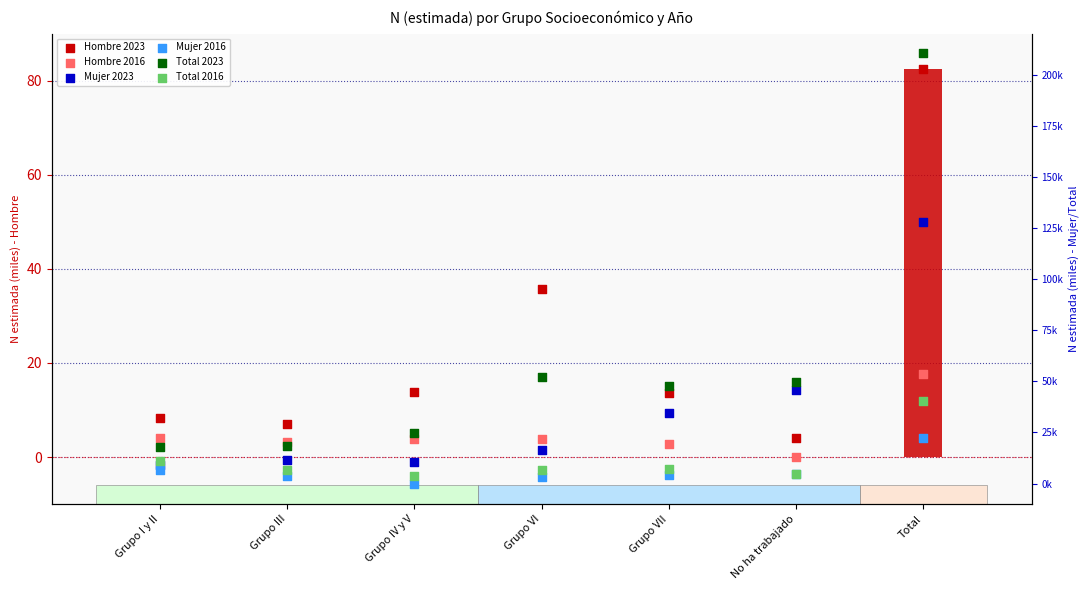

What are all the series names shown in the legend?

Hombre 2023, Hombre 2016, Mujer 2023, Mujer 2016, Total 2023, Total 2016